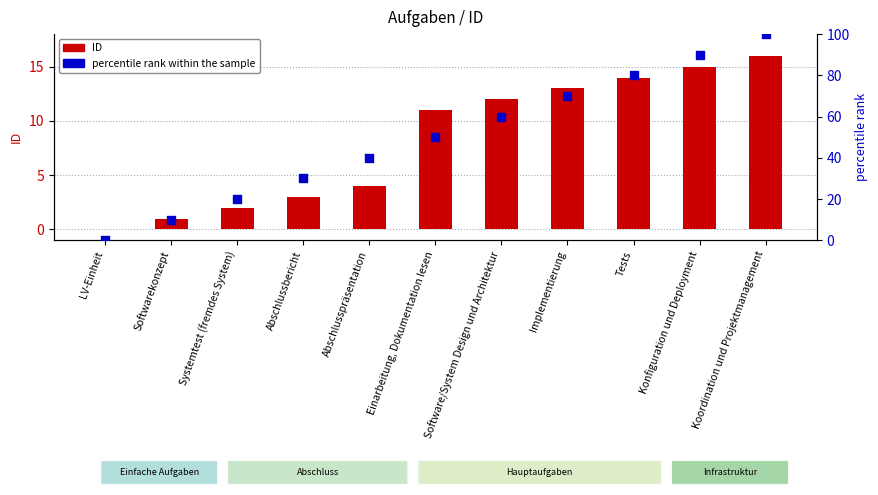

At which category is the sum across all series the highest?

Koordination und Projektmanagement